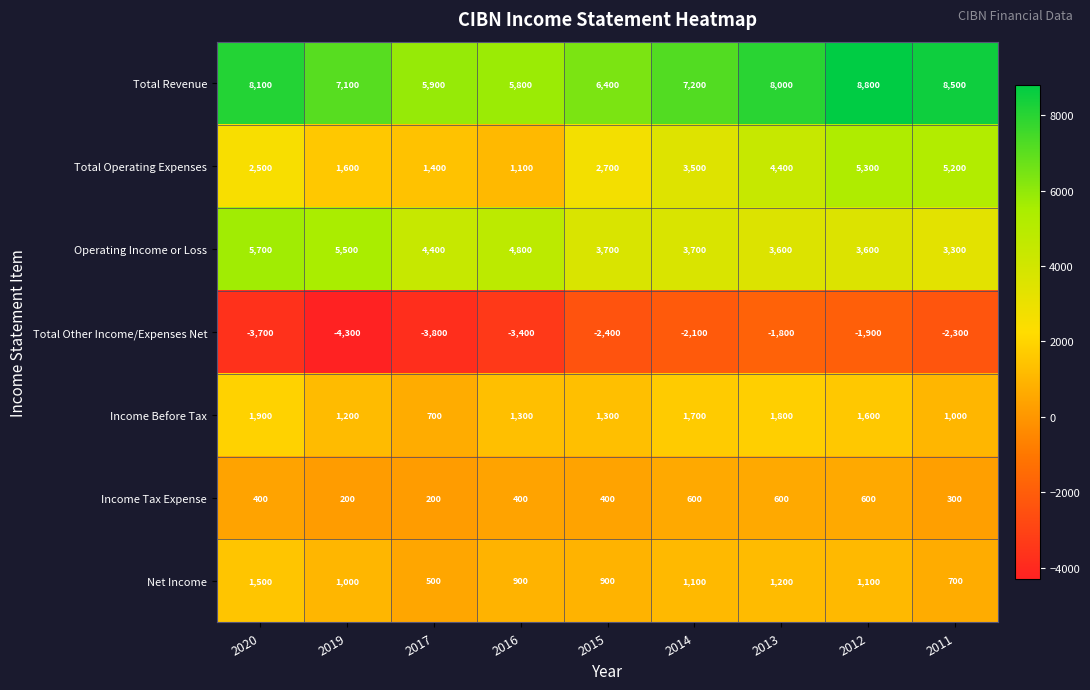

Where does the Income Before Tax series first go above 1300?

2020